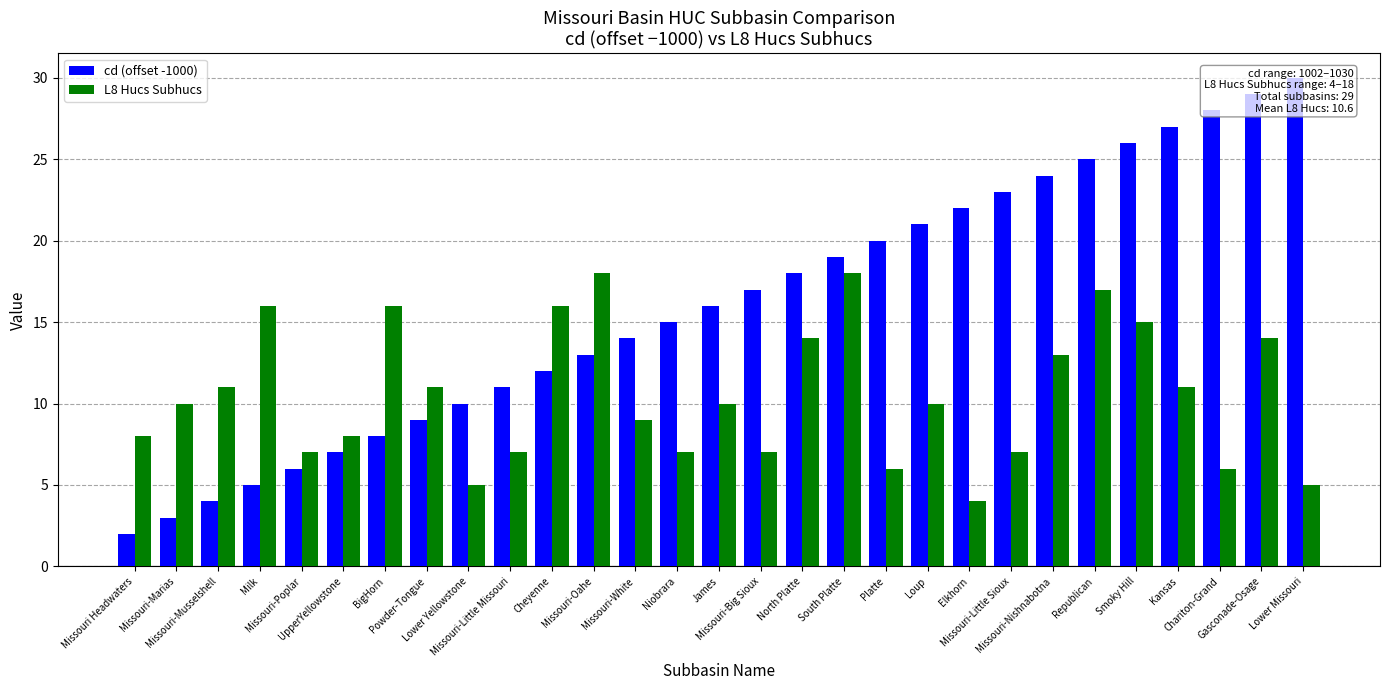

Rank the series by their maximum value, from highest to lowest.

cd (offset -1000), L8 Hucs Subhucs